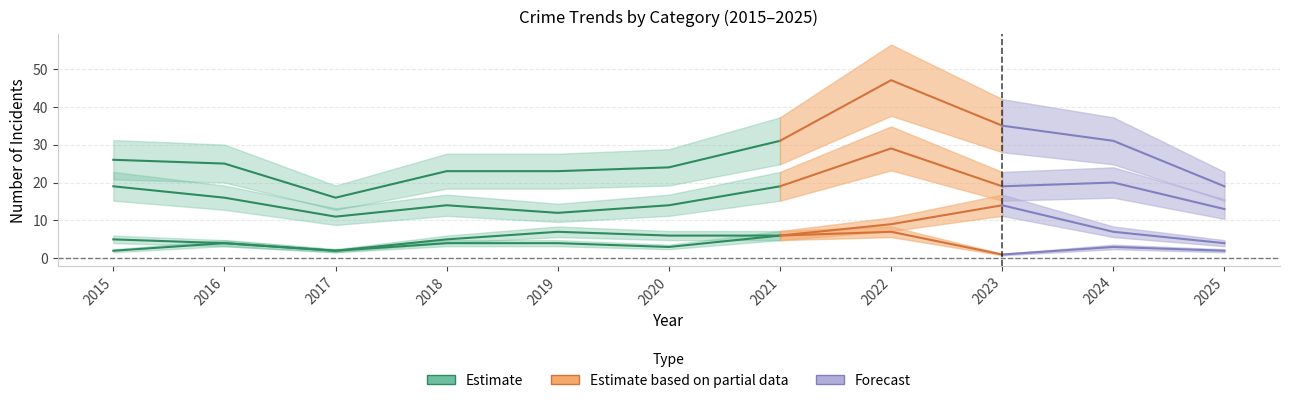

At which label does Aggravated Battery first exceed 6?

2019